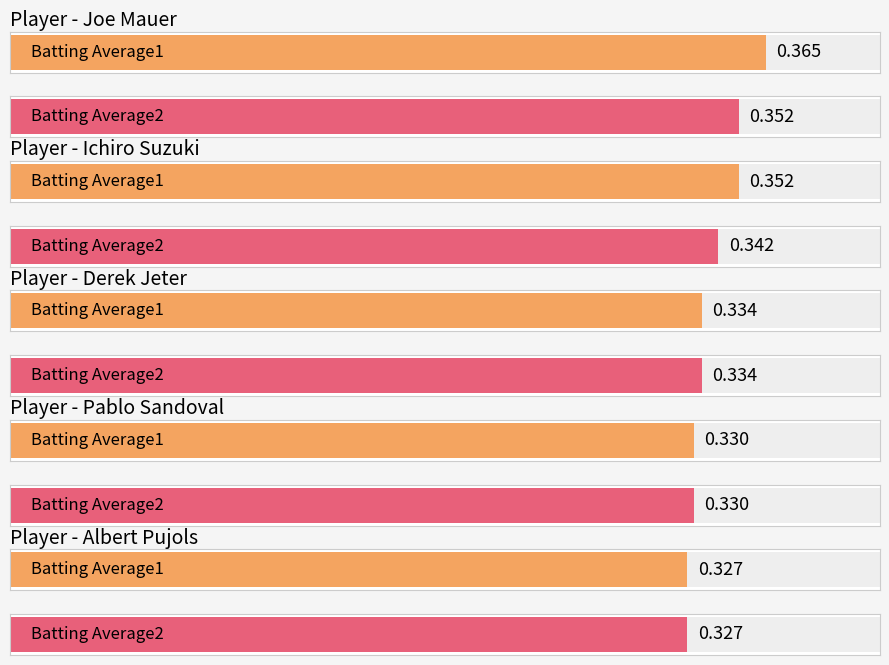

What position from the right is Albert Pujols?

1